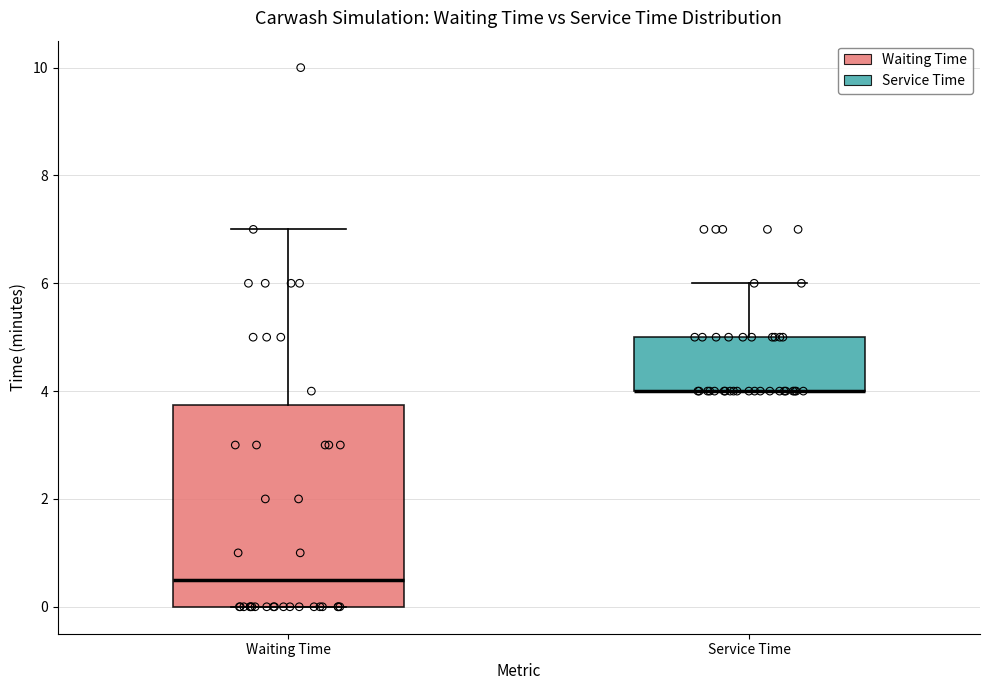

Reading left to right, transcribe this box plot: for each box, give where its median line is, the range the box spans, and where its two whiskers end, as read against the y-axis. The values are not printed on the chart, so give them approximately, as read against the axis.

Waiting Time: median 0.6, box 0.0 to 3.8, whiskers 0.0 to 7.0
Service Time: median 4.0 (drawn on the box's lower edge), box 4.0 to 5.0, whiskers 4.0 to 6.0